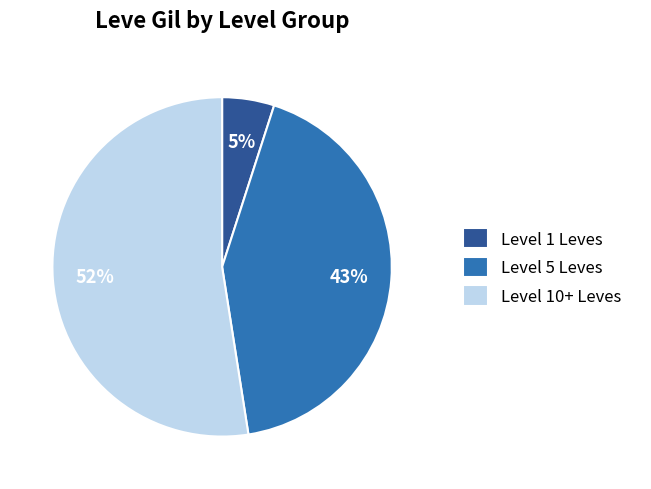

Rank the categories by value from highest to lowest.

Level 10+ Leves, Level 5 Leves, Level 1 Leves